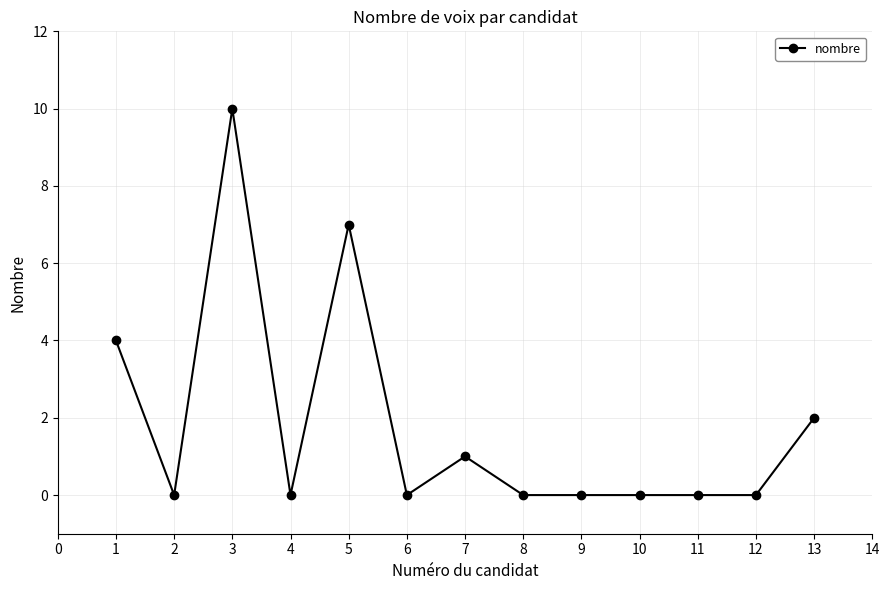

What is the value of the 3rd point from the left?

10